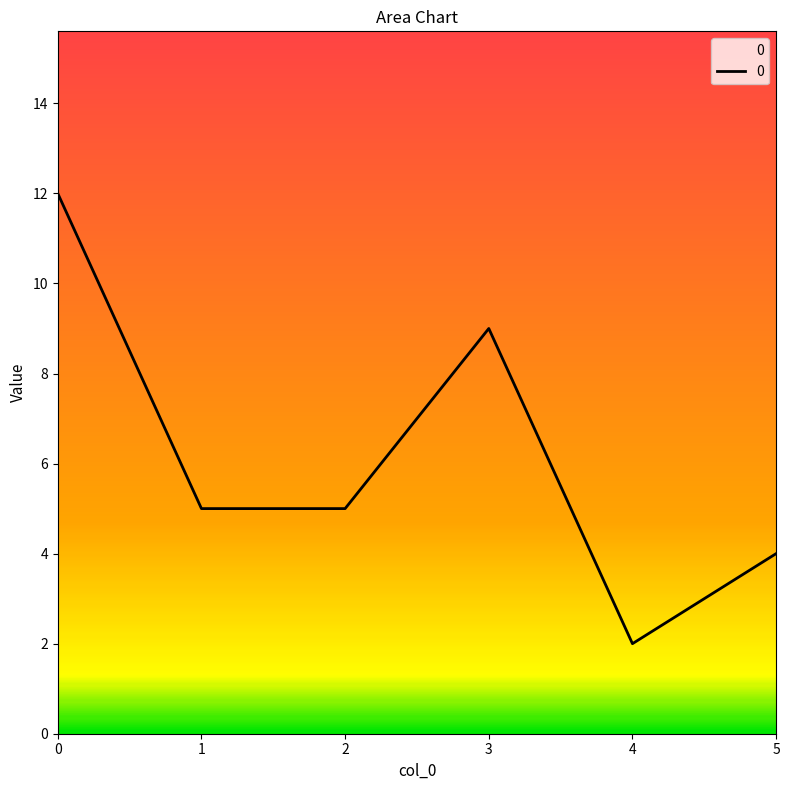

At which category does the data reach its first local peak?

3